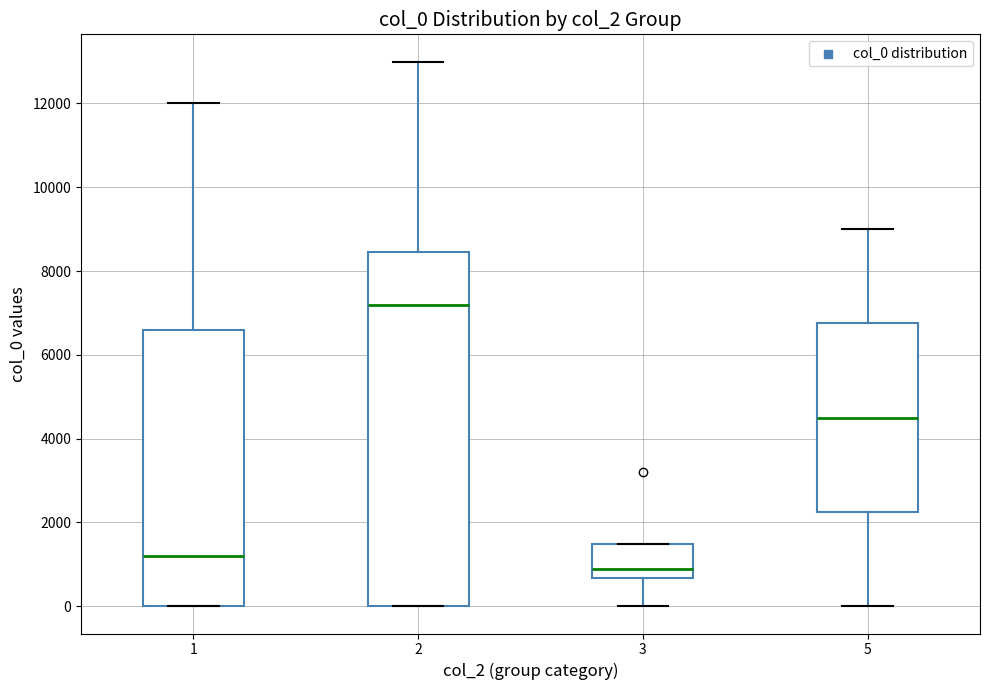

Which box is the tallest, from its lower edge to its upper edge?

2